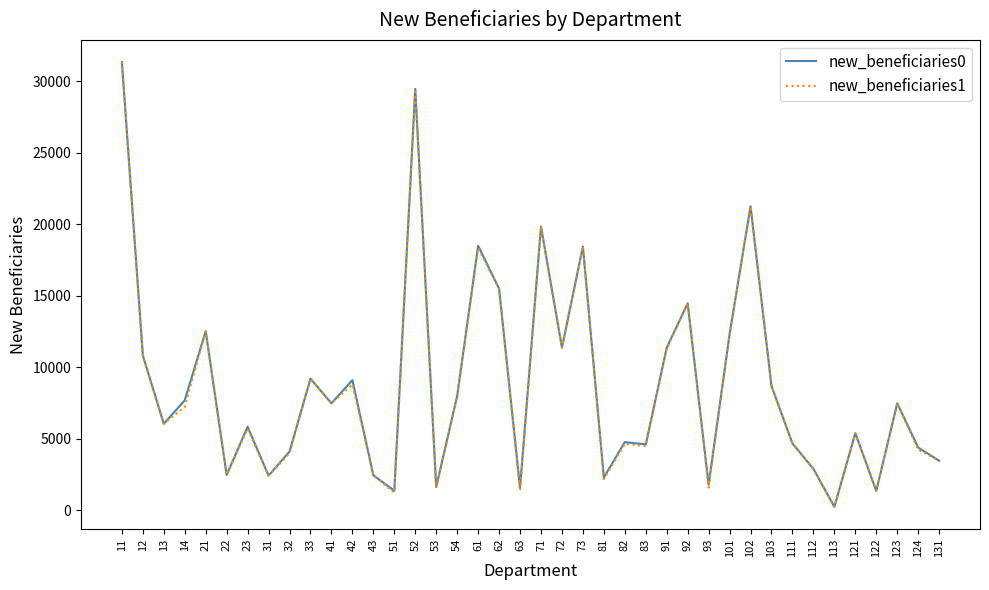

Does the chart display data point markers on the line(s)?

No